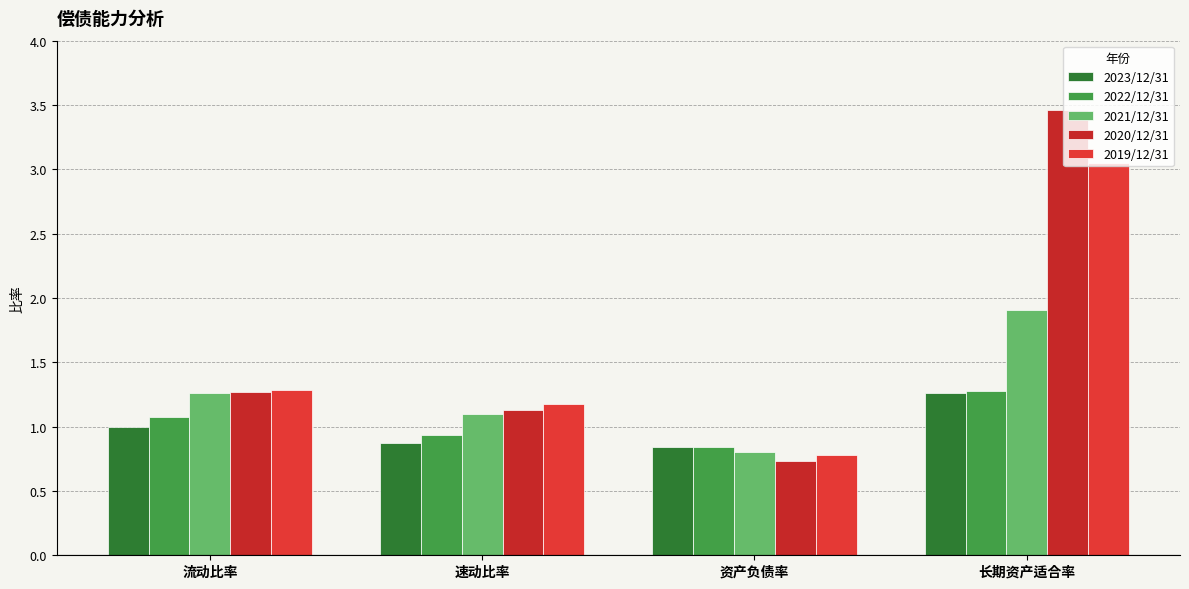

How many data points in 2019/12/31 are less than 1?

1